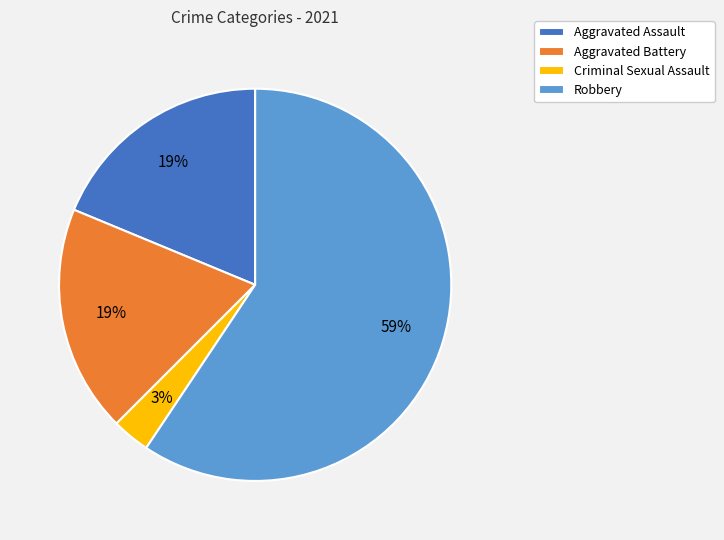

Combined, do Robbery and Aggravated Battery account for over 50%?

Yes